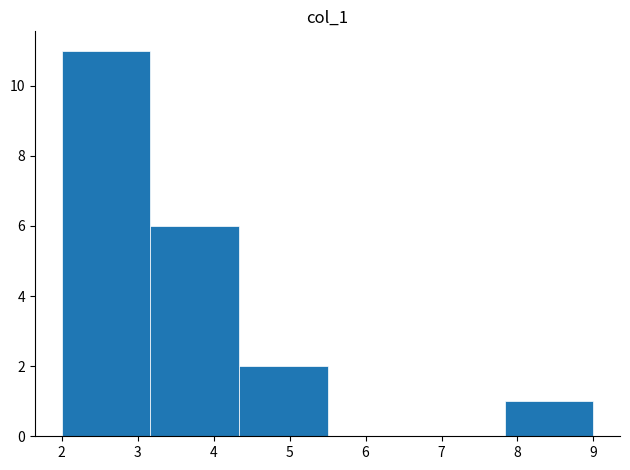

Reading left to right, transcribe this chart: for each bar, give the range it covers on the x-axis and its height. Neither the bar edges nor the heights are printed on the chart, so give them approximately, as read against the axes.

2.0 to 3.2: 11
3.2 to 4.3: 6
4.3 to 5.5: 2
5.5 to 6.7: 0
6.7 to 7.8: 0
7.8 to 9.0: 1